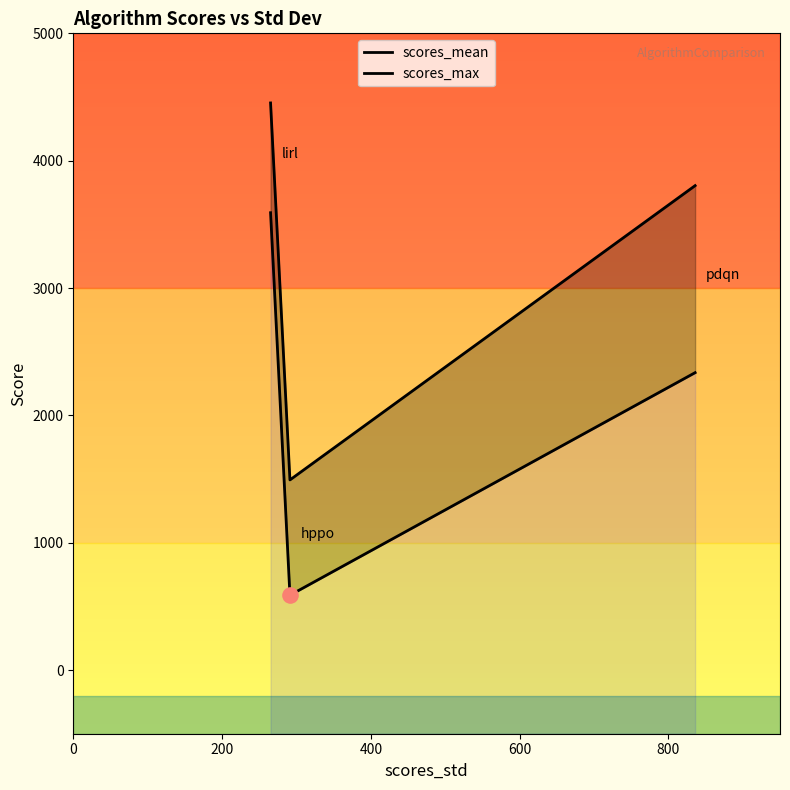

Which series has the largest Y range (max minus min)?

scores_mean